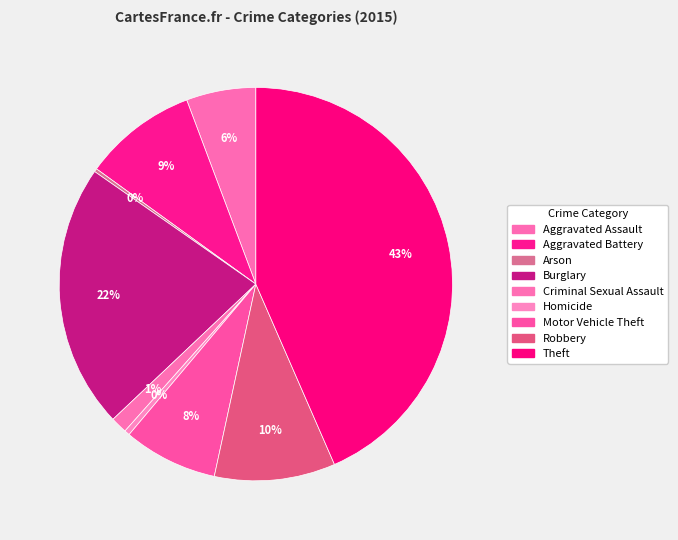

Is Homicide the majority of the pie?

No